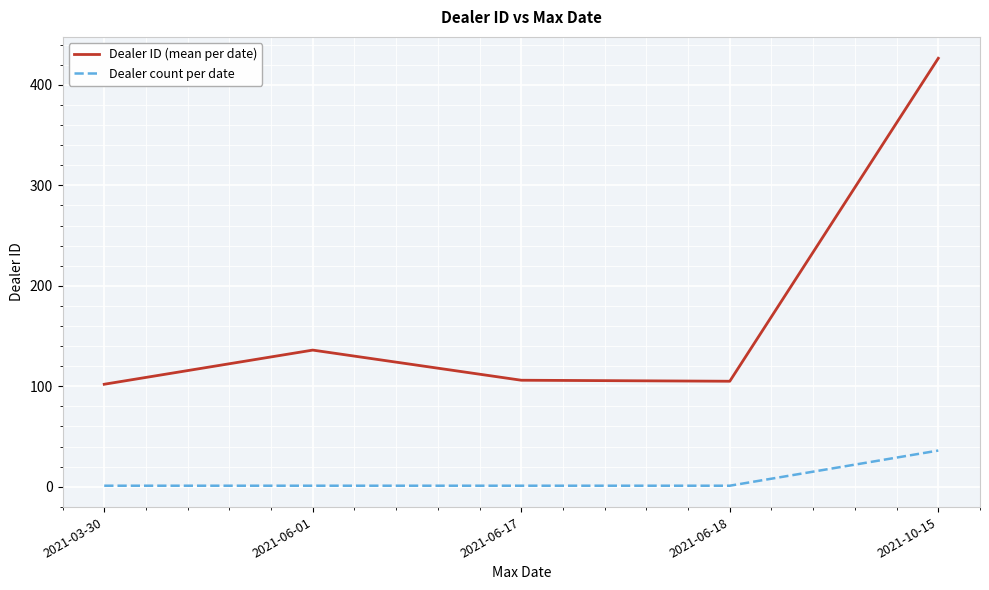

What is the lowest value of the Dealer count per date series?

1.0